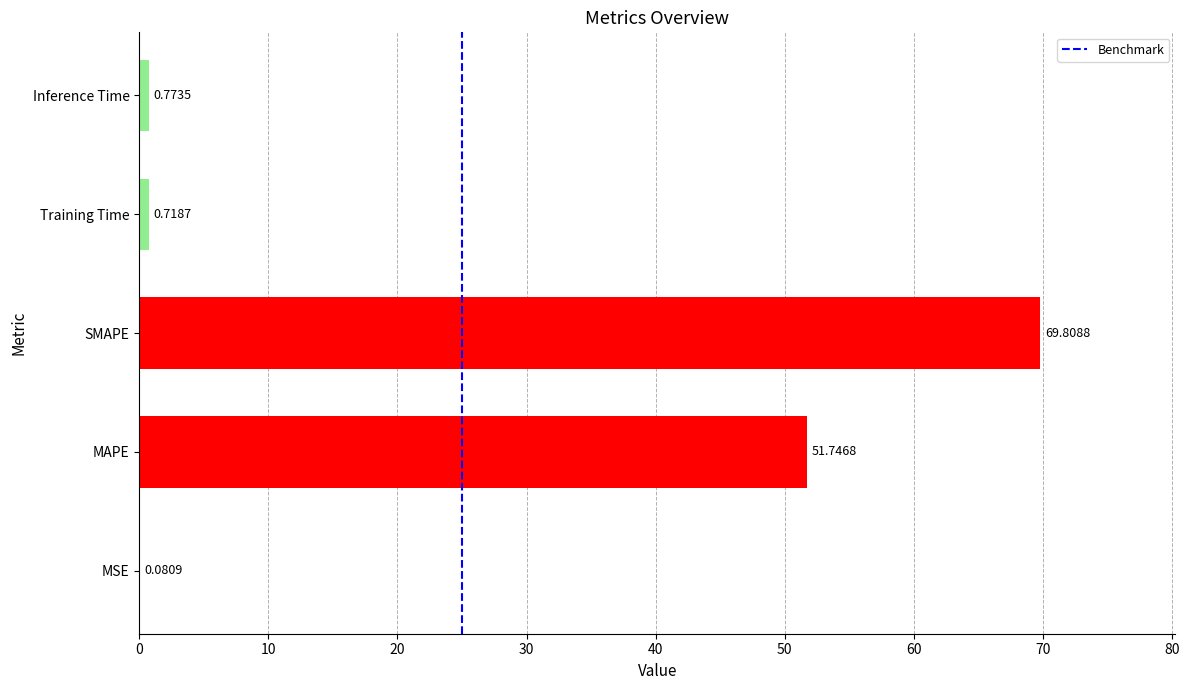

Which category has the highest value across all series?

SMAPE